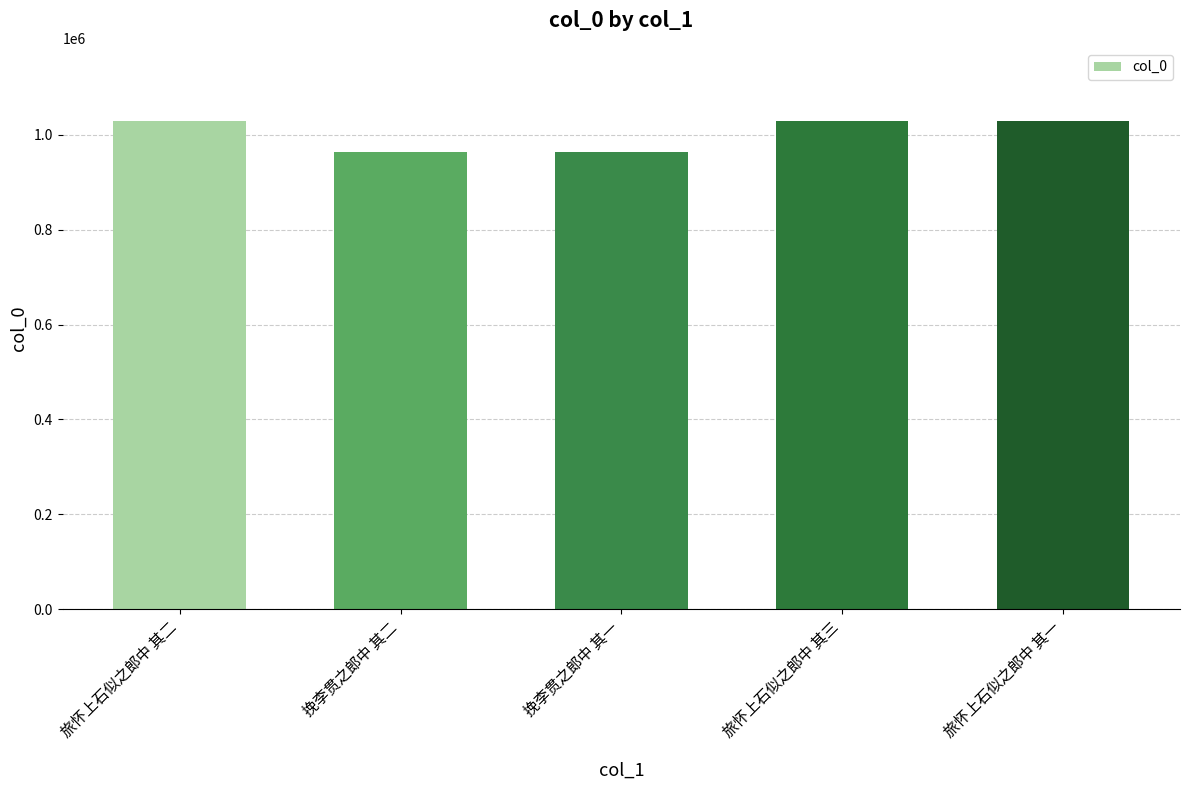

Are the bars grouped side by side (vs. stacked)?

No